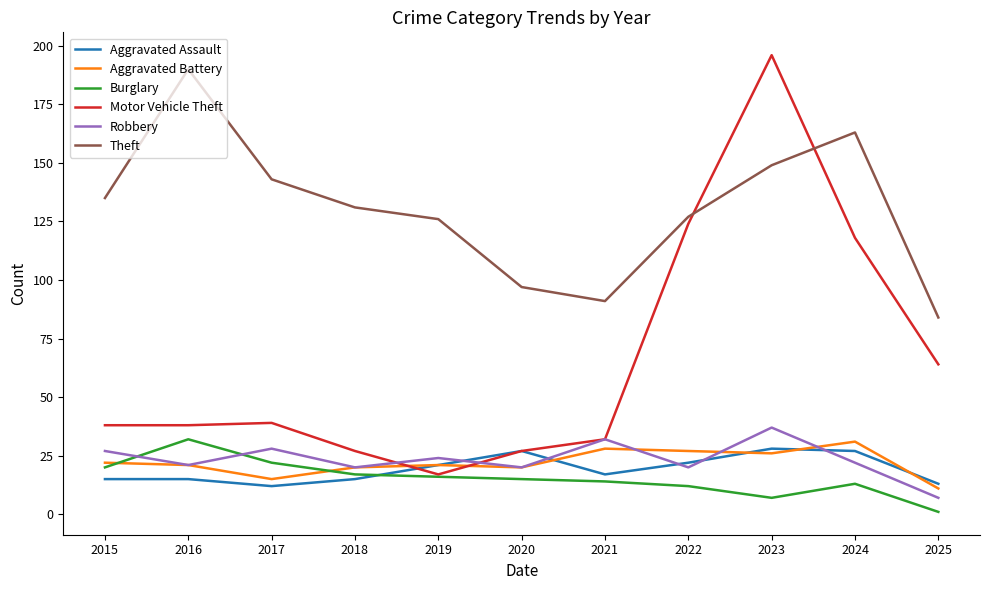

The Theft series shows 127 at 2022. True or false?

True